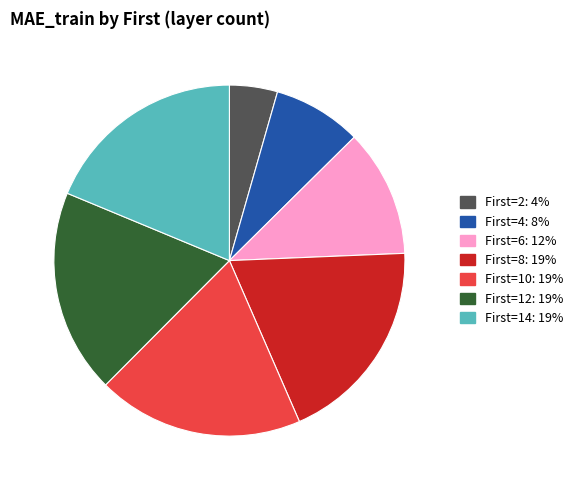

Is there any slice that represents more than half of the pie?

No